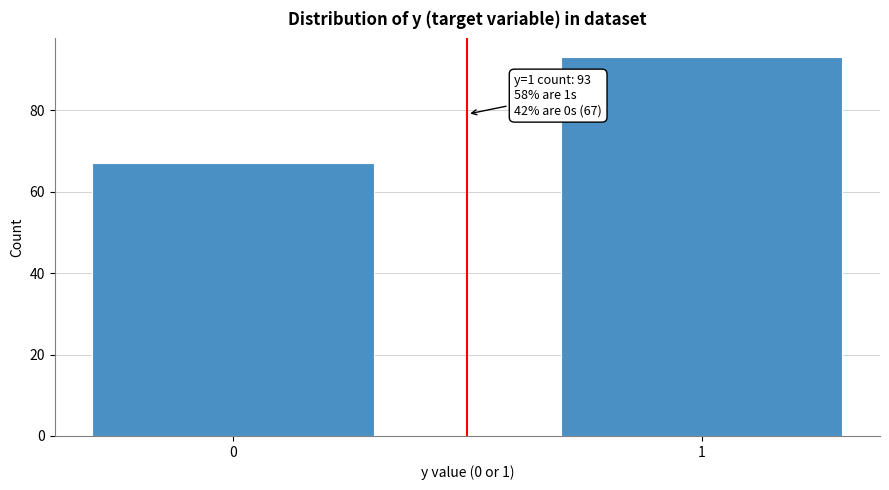

Reading left to right, what are all the values shown in this chart?

0=67	1=93